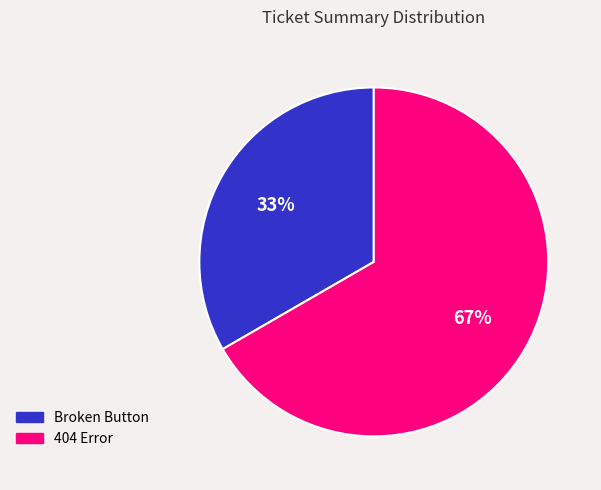

Which category has the smallest portion of the pie?

Broken Button